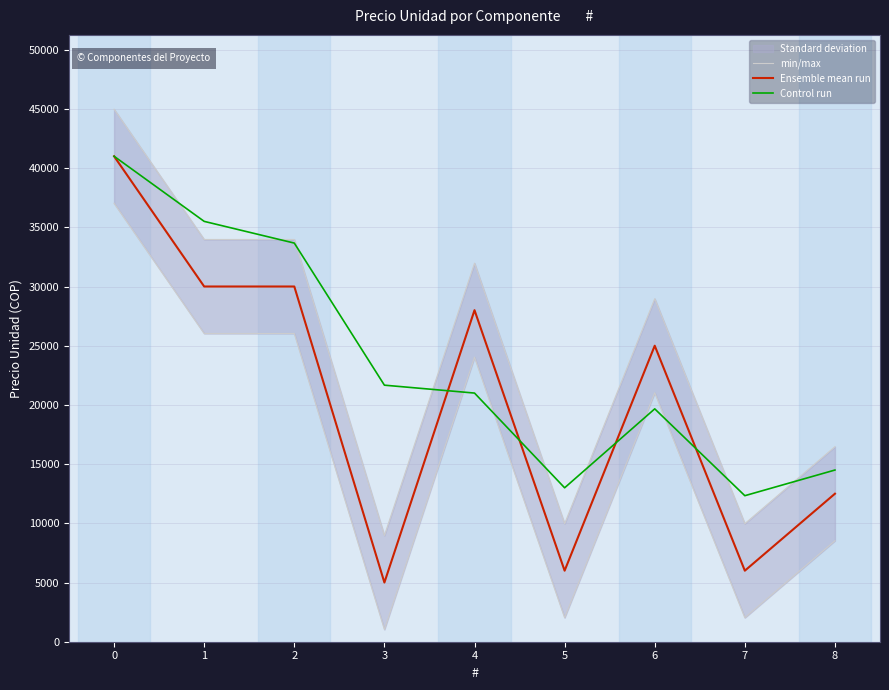

Is the value of min/max at 8 greater than the value of Control run at 8?

Yes